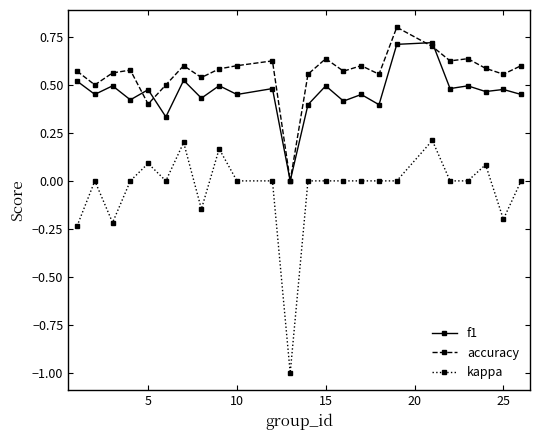

Which series has the largest range (max minus min)?

kappa